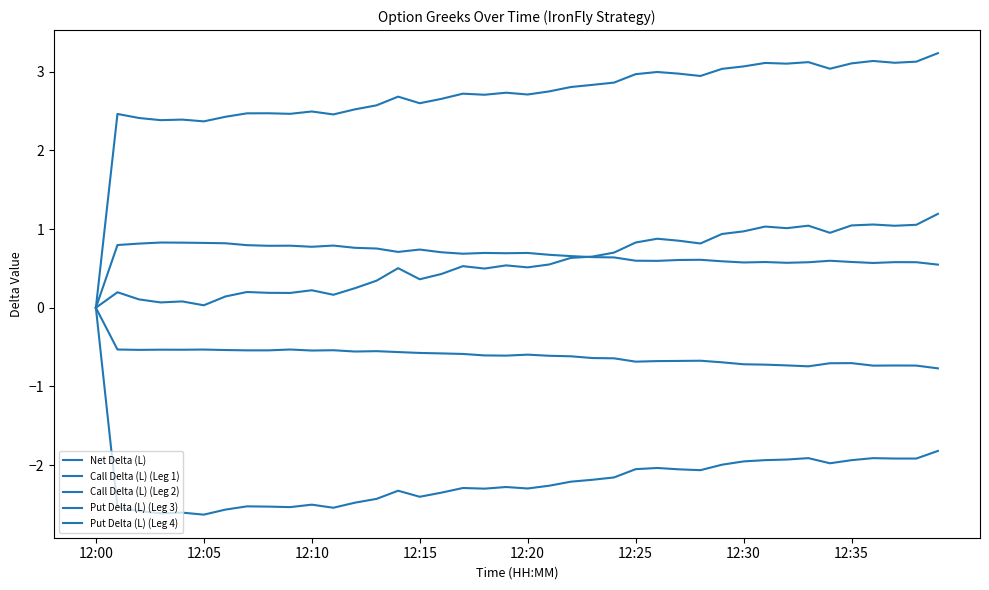

How many lines are shown in the chart?

5